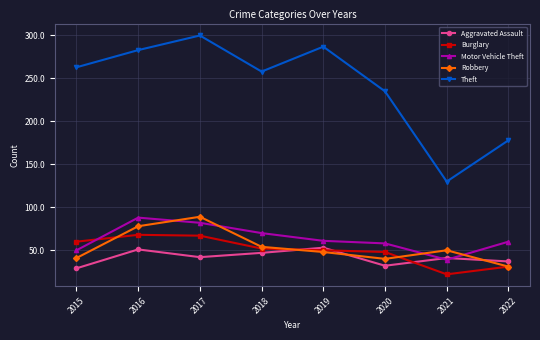

The Motor Vehicle Theft series shows 39 at 2021. True or false?

True